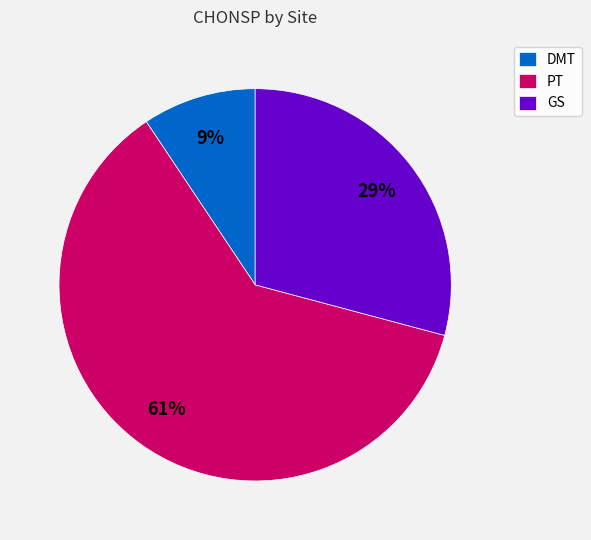

To the nearest percent, what percentage of the pie is DMT?

9%